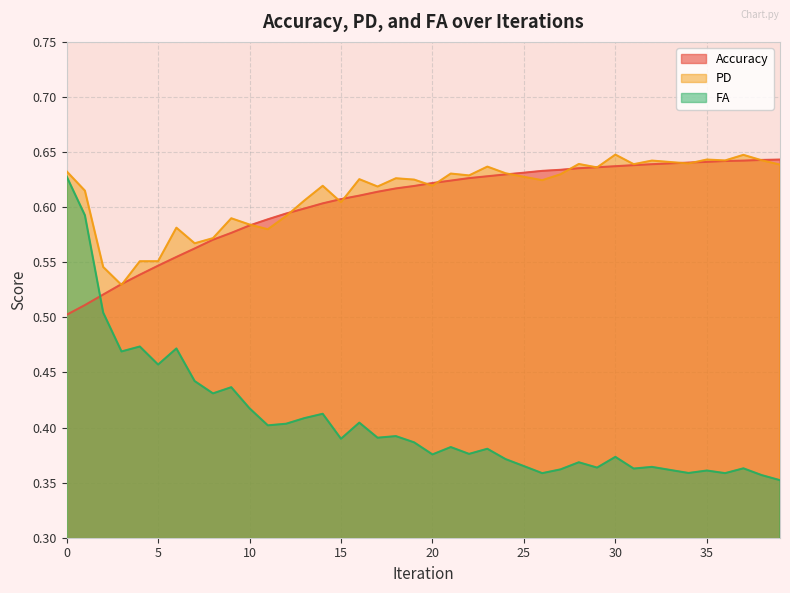

Reading right to left, list all the values displayed in this chart.

Accuracy: 0.6	0.6	0.6	0.6	0.6	0.6	0.6	0.6	0.6	0.6	0.6	0.6	0.6	0.6	0.6	0.6	0.6	0.6	0.6	0.6	0.6	0.6	0.6	0.6	0.6	0.6	0.6	0.6	0.6	0.6	0.6	0.6	0.6	0.6	0.5	0.5	0.5	0.5	0.5	0.5
PD: 0.6	0.6	0.6	0.6	0.6	0.6	0.6	0.6	0.6	0.6	0.6	0.6	0.6	0.6	0.6	0.6	0.6	0.6	0.6	0.6	0.6	0.6	0.6	0.6	0.6	0.6	0.6	0.6	0.6	0.6	0.6	0.6	0.6	0.6	0.6	0.6	0.5	0.5	0.6	0.6
FA: 0.4	0.4	0.4	0.4	0.4	0.4	0.4	0.4	0.4	0.4	0.4	0.4	0.4	0.4	0.4	0.4	0.4	0.4	0.4	0.4	0.4	0.4	0.4	0.4	0.4	0.4	0.4	0.4	0.4	0.4	0.4	0.4	0.4	0.5	0.5	0.5	0.5	0.5	0.6	0.6